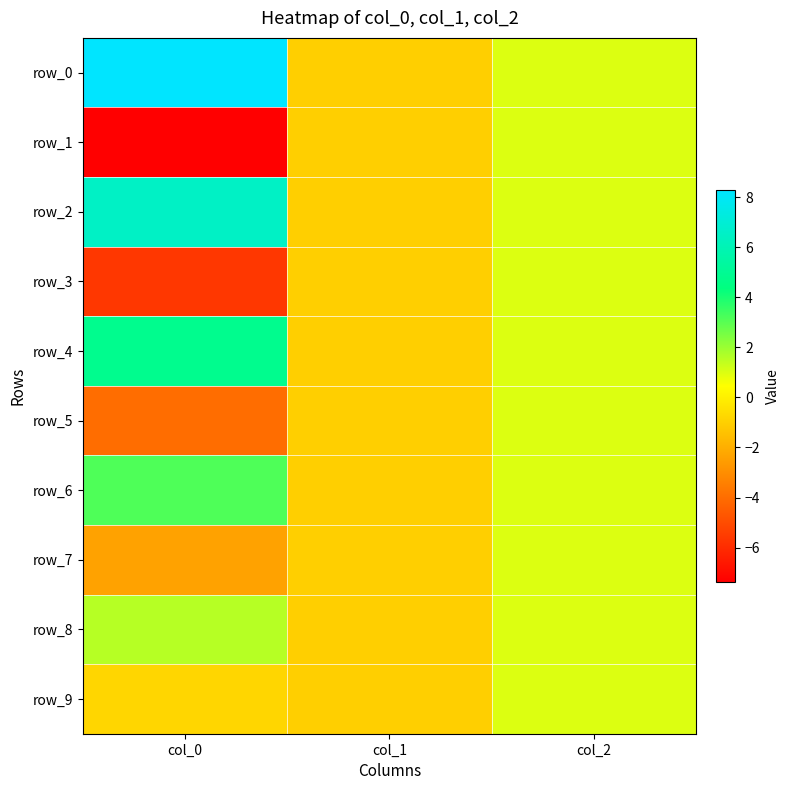

Reading left to right, list all the values displayed in this chart.

row_0: col_0=8.3	col_1=-1.0	col_2=1.0
row_1: col_0=-7.4	col_1=-1.0	col_2=1.0
row_2: col_0=6.5	col_1=-1.0	col_2=1.0
row_3: col_0=-5.6	col_1=-1.0	col_2=1.0
row_4: col_0=4.8	col_1=-1.0	col_2=1.0
row_5: col_0=-4.0	col_1=-1.0	col_2=1.0
row_6: col_0=3.2	col_1=-1.0	col_2=1.0
row_7: col_0=-2.4	col_1=-1.0	col_2=1.0
row_8: col_0=1.6	col_1=-1.0	col_2=1.0
row_9: col_0=-0.8	col_1=-1.0	col_2=1.0